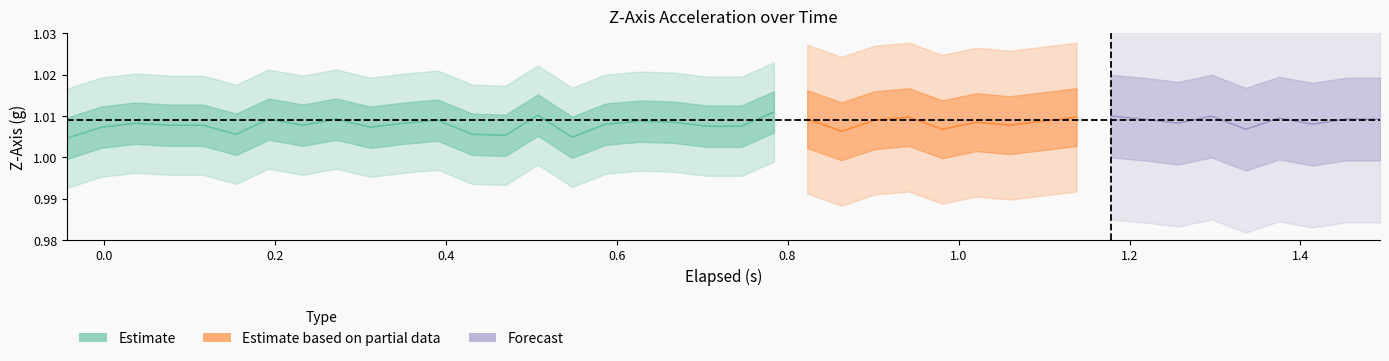

Reading right to left, list all the values displayed in this chart.

elapsed: 39=1.5	38=1.5	37=1.4	36=1.4	35=1.3	34=1.3	33=1.3	32=1.2	31=1.2	30=1.1	29=1.1	28=1.1	27=1.0	26=1.0	25=0.9	24=0.9	23=0.9	22=0.8	21=0.8	20=0.7	19=0.7	18=0.7	17=0.6	16=0.6	15=0.5	14=0.5	13=0.5	12=0.4	11=0.4	10=0.4	9=0.3	8=0.3	7=0.2	6=0.2	5=0.2	4=0.1	3=0.1	2=0.0	z_axis=-0.0	elapsed=-0.0
z_axis: 39=1.0	38=1.0	37=1.0	36=1.0	35=1.0	34=1.0	33=1.0	32=1.0	31=1.0	30=1.0	29=1.0	28=1.0	27=1.0	26=1.0	25=1.0	24=1.0	23=1.0	22=1.0	21=1.0	20=1.0	19=1.0	18=1.0	17=1.0	16=1.0	15=1.0	14=1.0	13=1.0	12=1.0	11=1.0	10=1.0	9=1.0	8=1.0	7=1.0	6=1.0	5=1.0	4=1.0	3=1.0	2=1.0	z_axis=1.0	elapsed=1.0